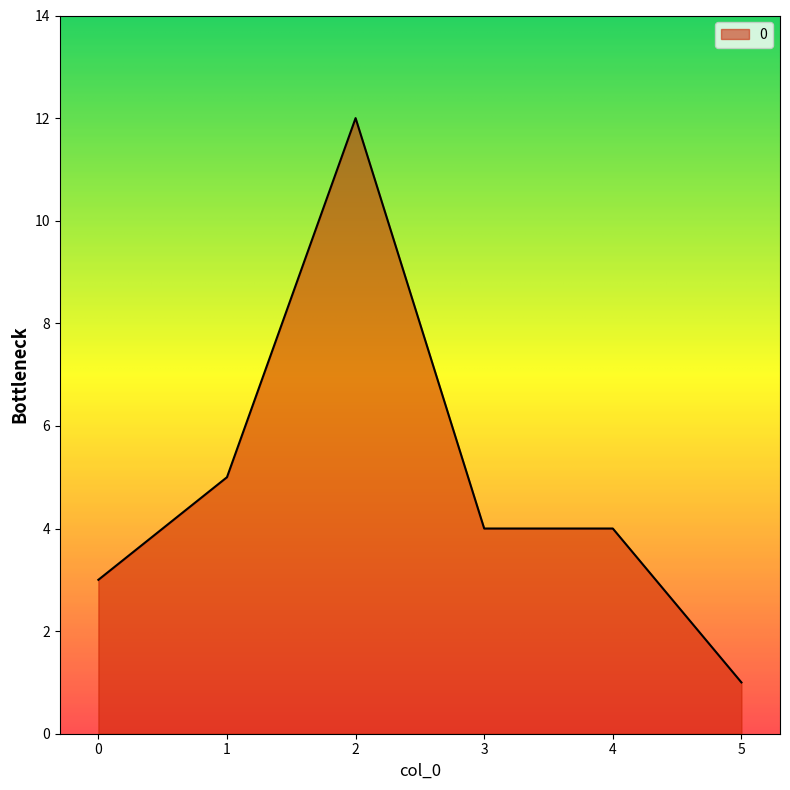

At which label is the value closest to 6?

1